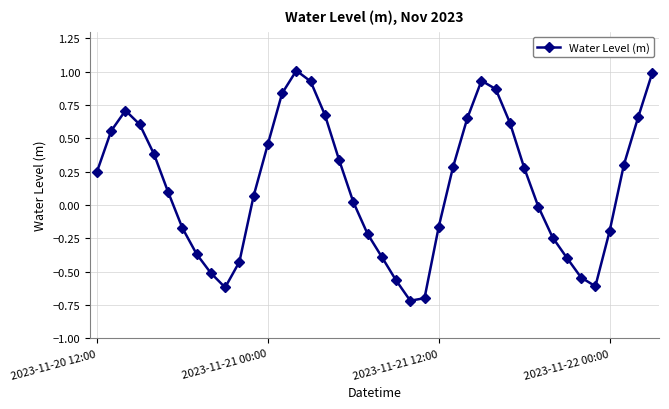

What is the maximum value shown in the chart?

1.0